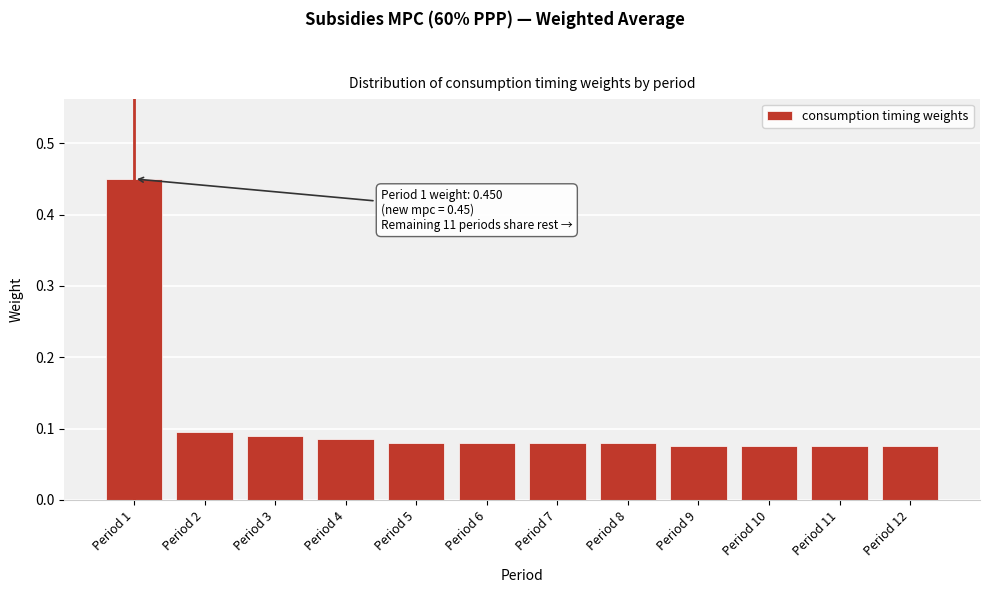

Between Period 2 and Period 1, which is larger?

Period 1